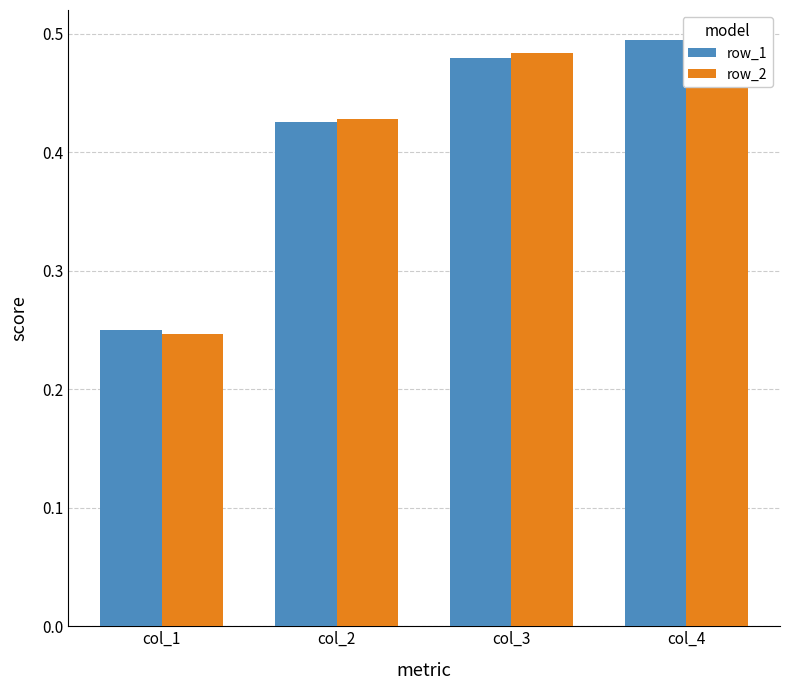

Count the row_1 values in the range 0 to 1.

4